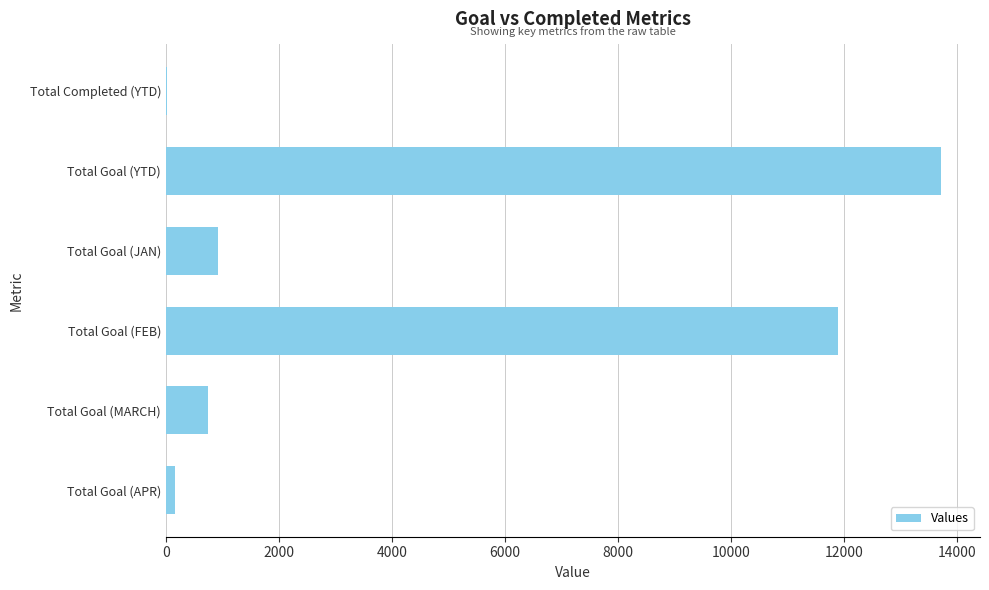

Are the bars horizontal?

Yes